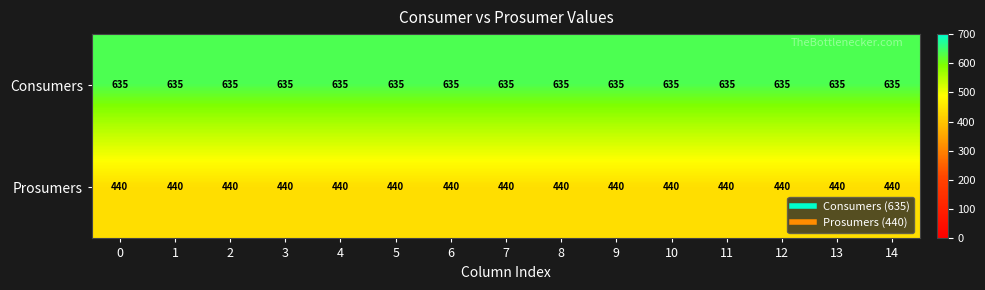

Is it true that Prosumers equals 440 at 12?

True